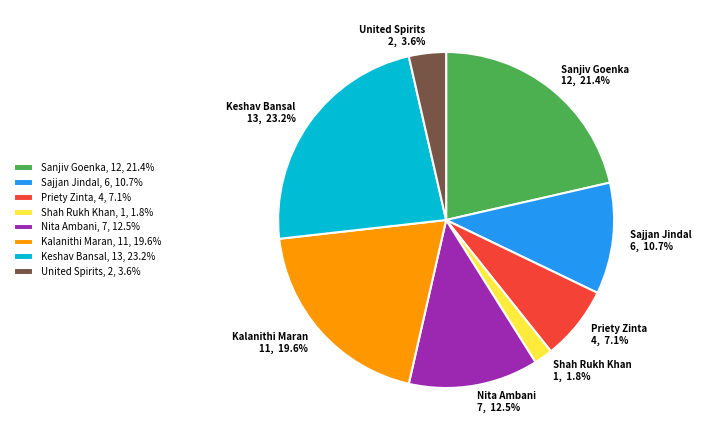

What percentage is the Nita Ambani slice, to the nearest percent?

12%